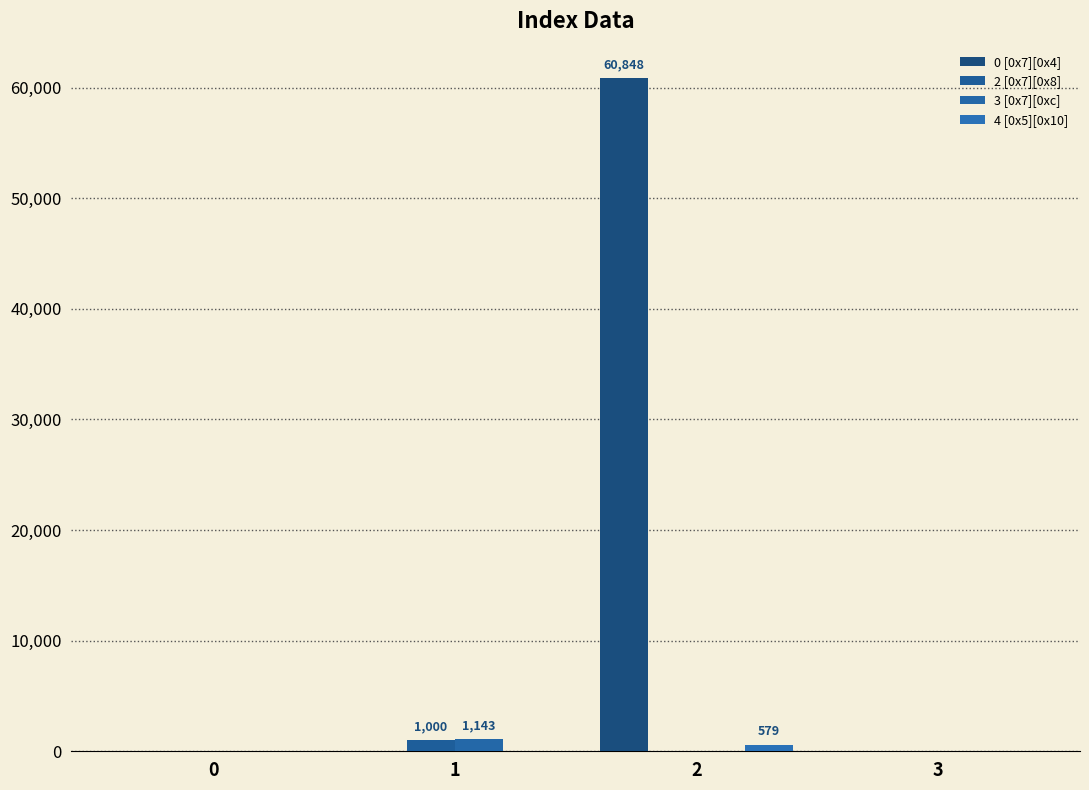

Reading left to right, what are all the values shown in this chart?

0 [0x7][0x4]: 0=0	1=0	2=60848	3=0
2 [0x7][0x8]: 0=0	1=1000	2=0	3=0
3 [0x7][0xc]: 0=0	1=1143	2=0	3=0
4 [0x5][0x10]: 0=0	1=0	2=579	3=0